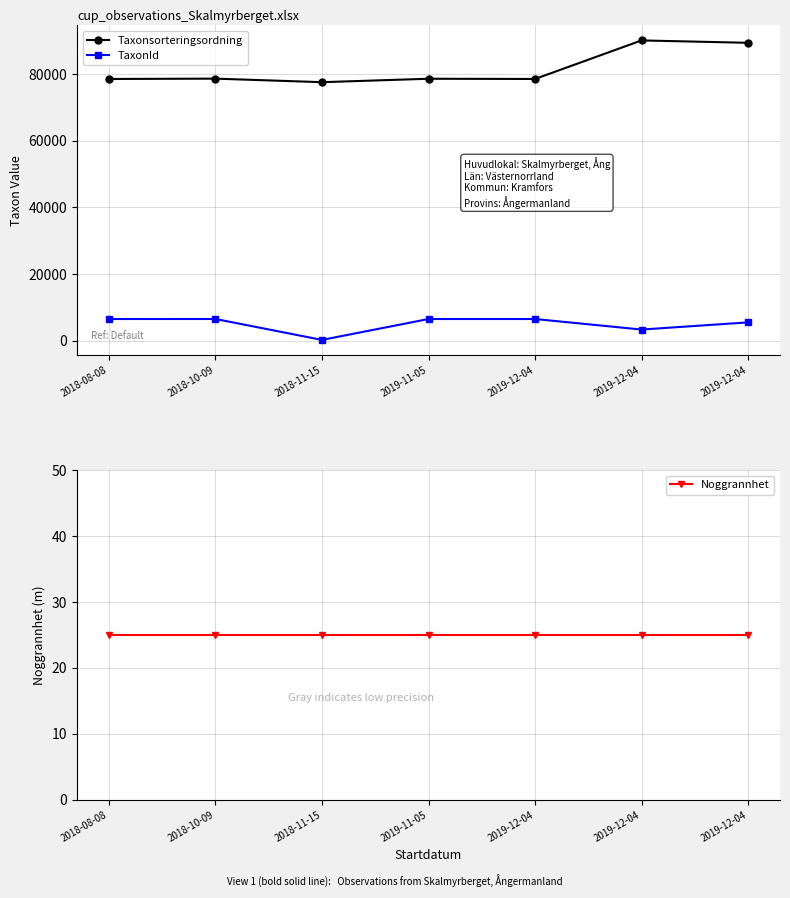

True or false: TaxonId has a value of 3298 at 2019-12-04.

True